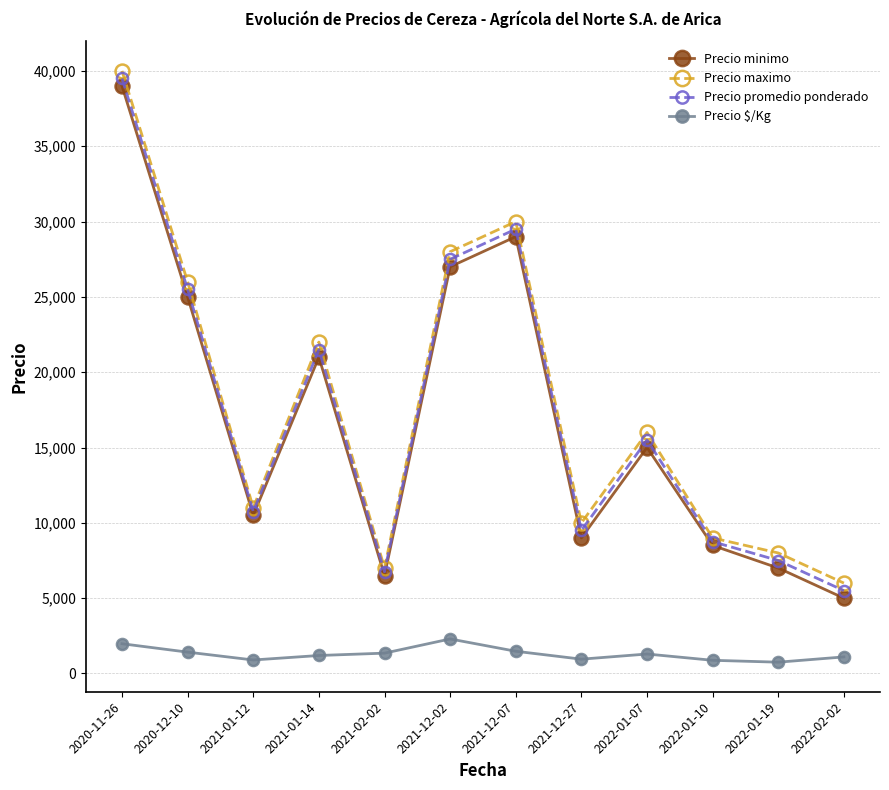

True or false: Precio $/Kg and Precio maximo intersect in this chart.

False